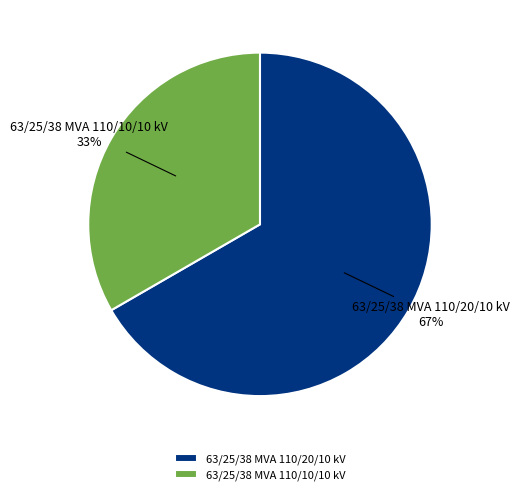

To the nearest percent, what portion does 63/25/38 MVA 110/10/10 kV represent?

33%